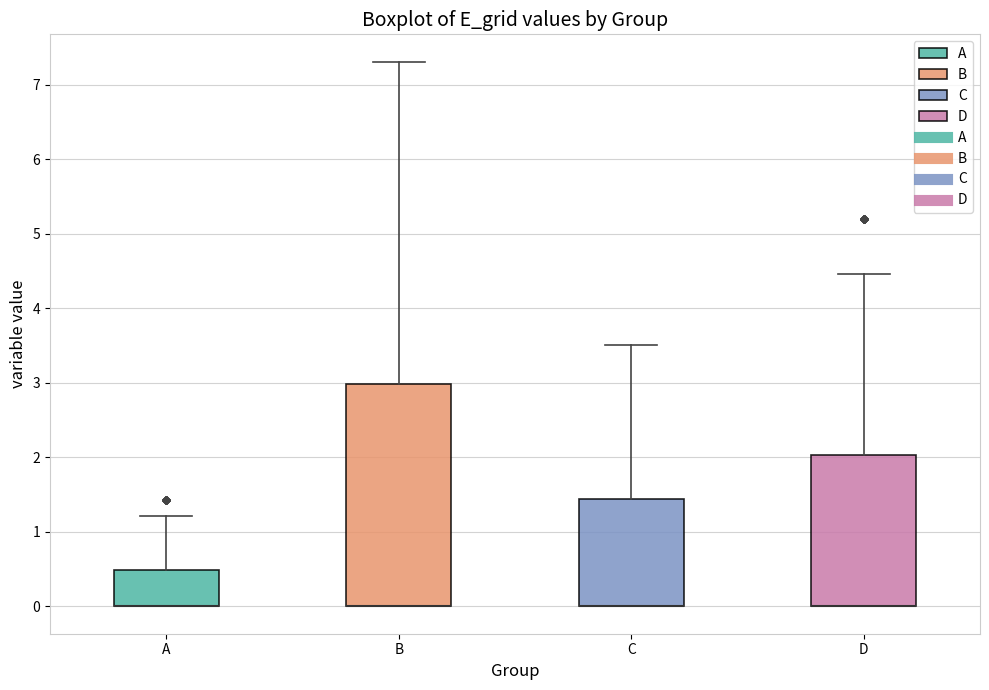

Which box is the tallest, from its lower edge to its upper edge?

B